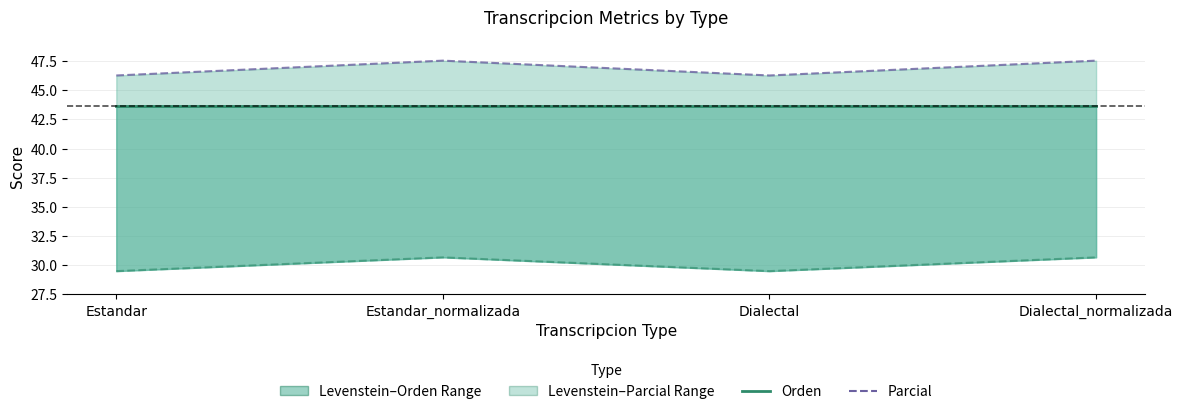

True or false: Levenstein and Orden cross at least once.

False